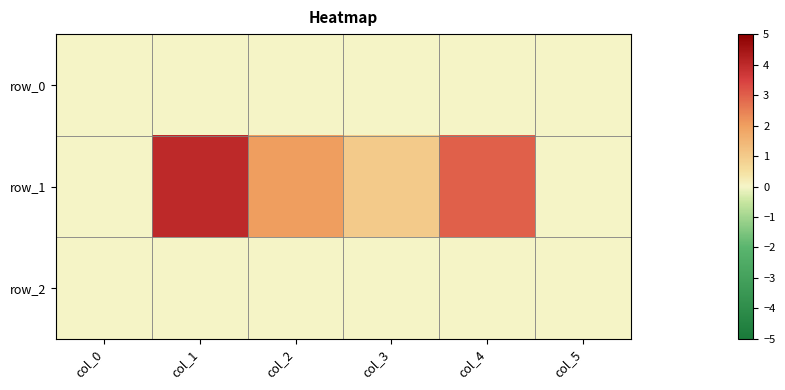

How many positive values does the row_1 series have?

4